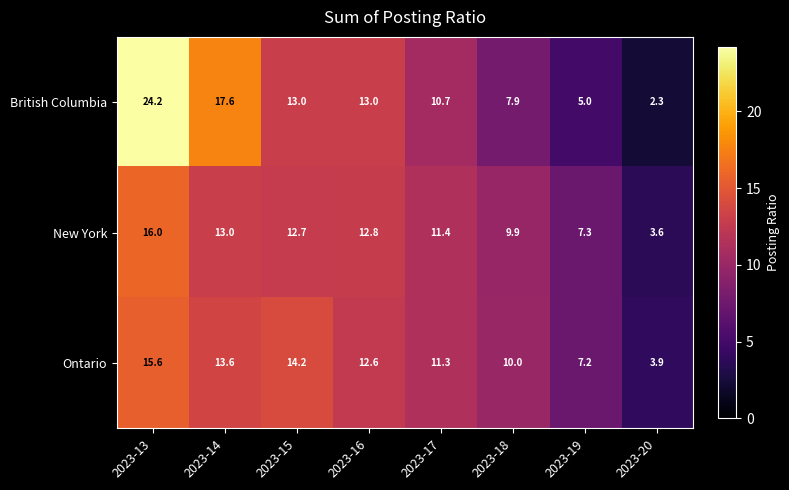

True or false: Ontario has a value of 14.2 at 2023-15.

True